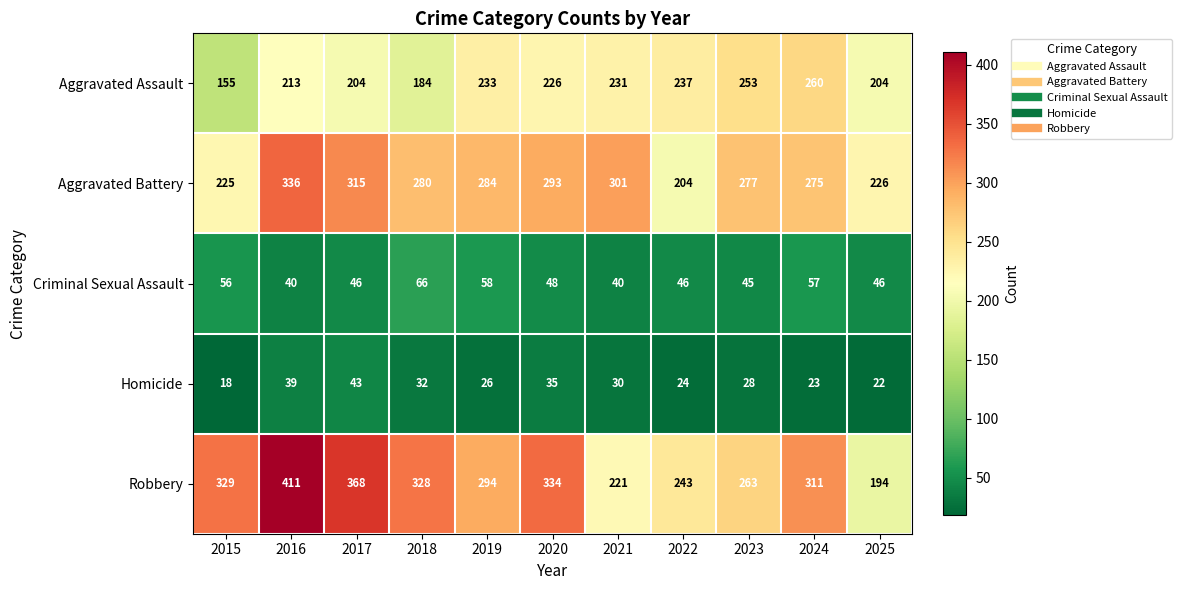

What is the difference between the second highest and second lowest values in the Robbery series?

147